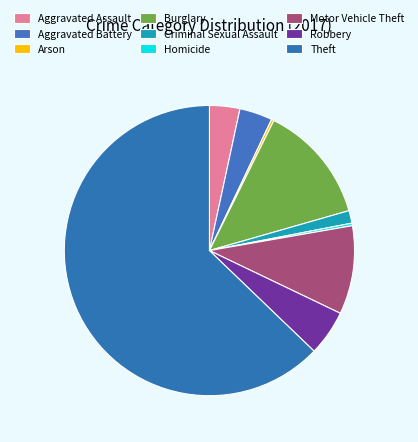

How many slices are in this pie chart?

9